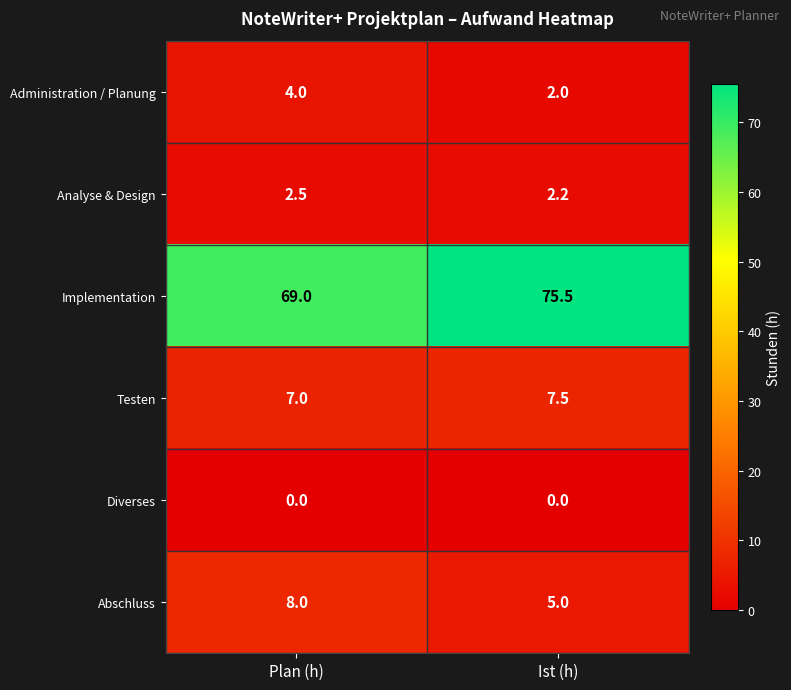

Where is Abschluss nearest to the value 6?

Ist (h)